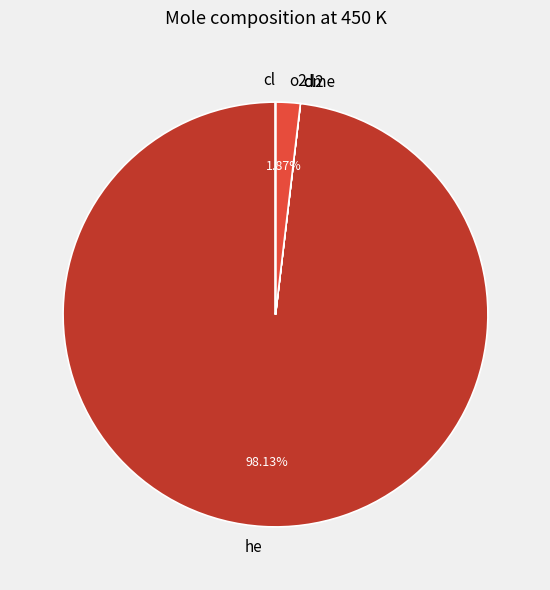

Which category has the biggest portion of the pie?

he